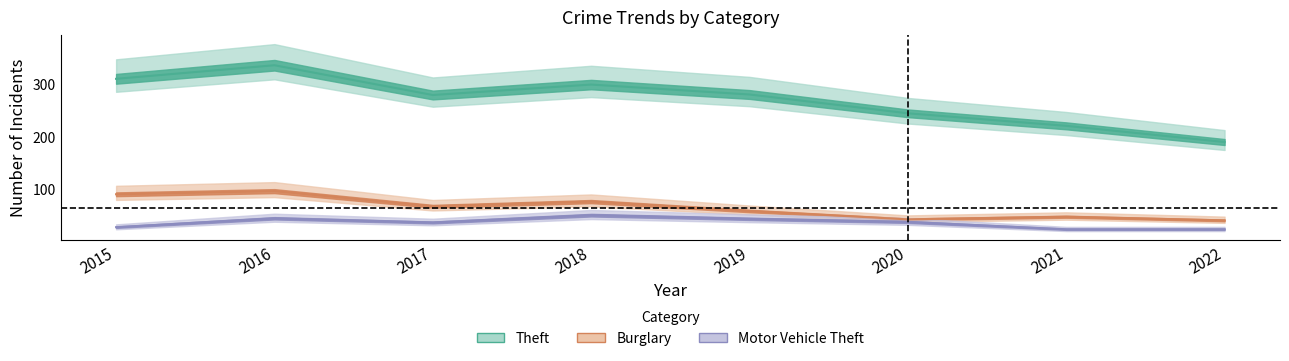

True or false: Motor Vehicle Theft and Theft intersect in this chart.

False